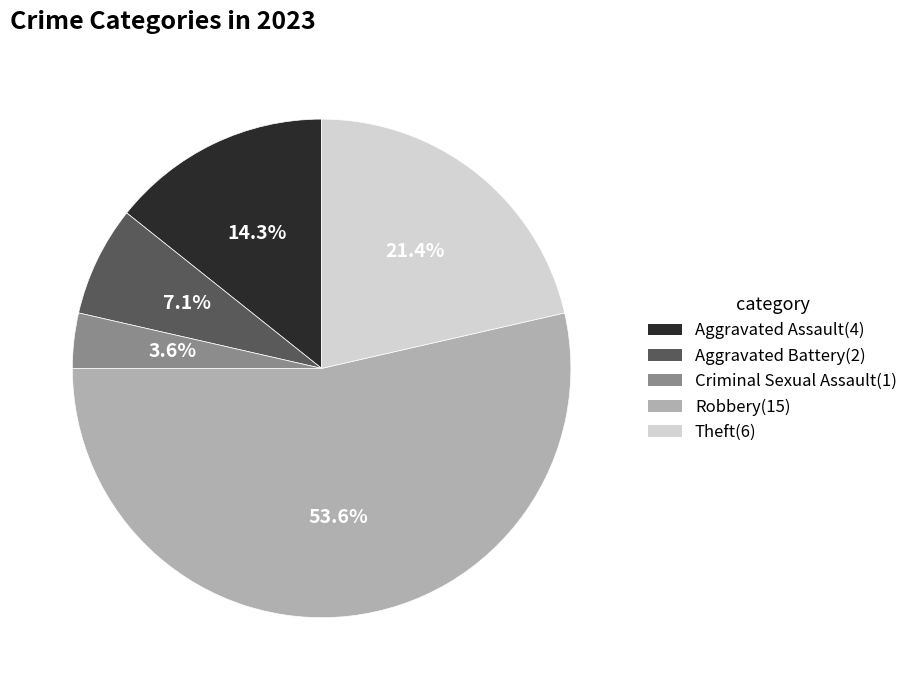

Which slice is the largest?

Robbery